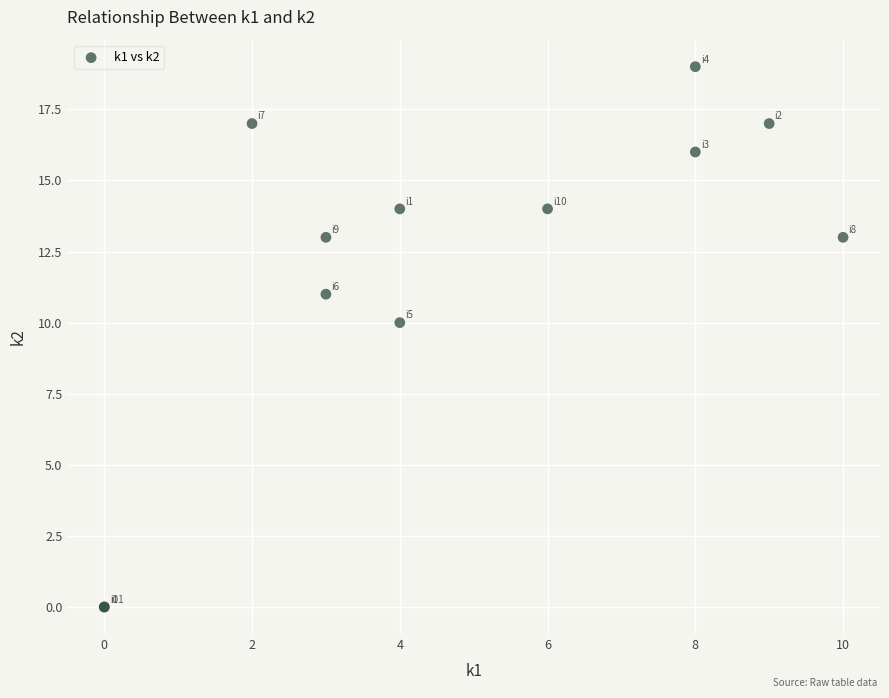

What Y value in the scatter plot is closest to 9?

10